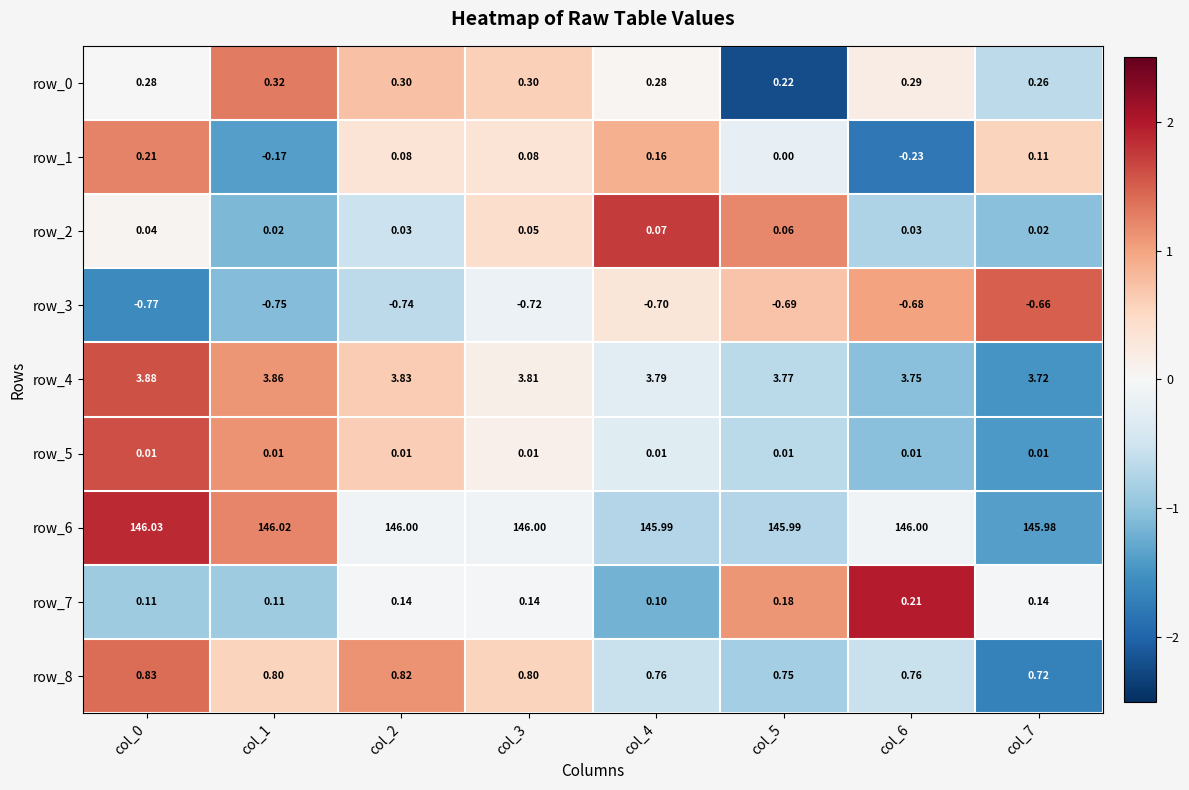

Is the value of row_0 at col_5 greater than the value of row_3 at col_5?

Yes